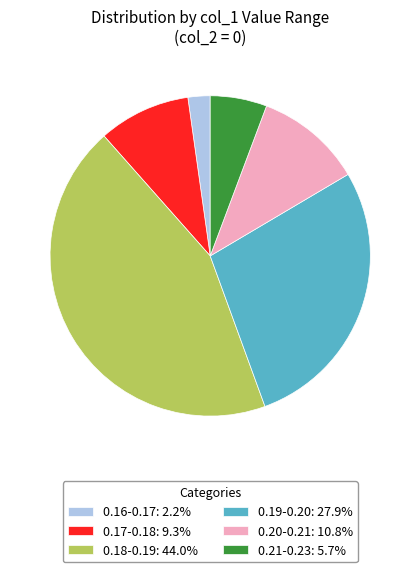

Does any single category account for the majority?

No